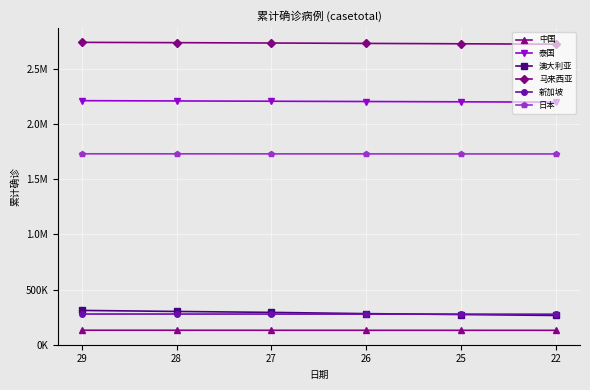

What are all the series names shown in the legend?

中国, 泰国, 澳大利亚, 马来西亚, 新加坡, 日本